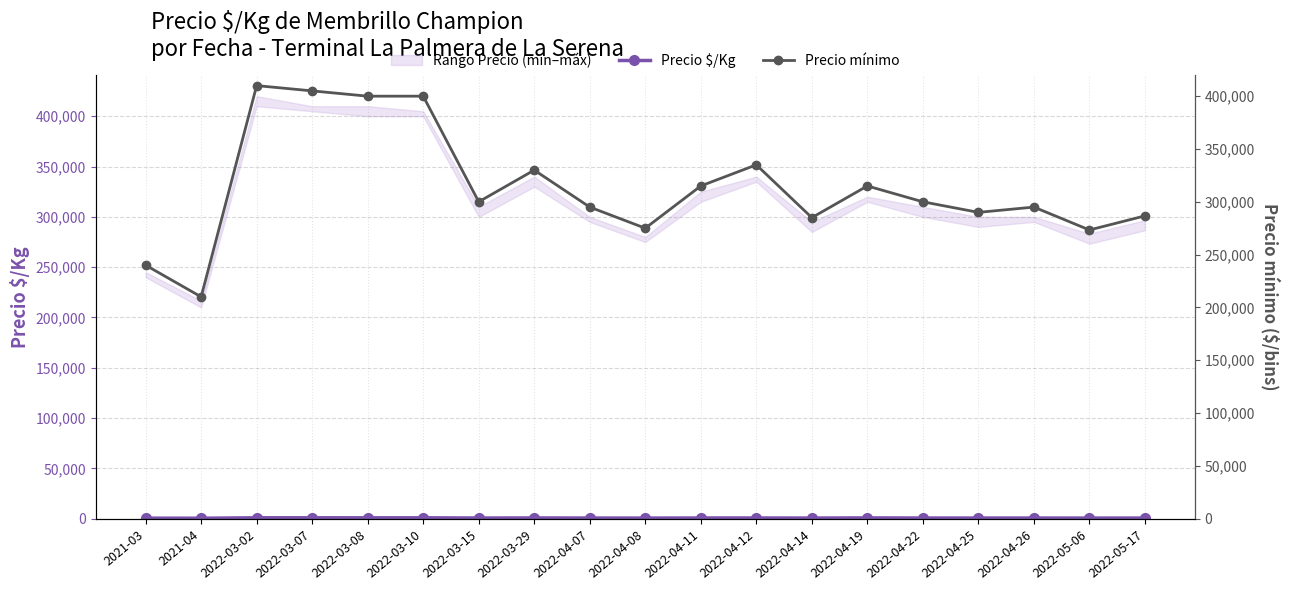

What is the label of the 18th point from the left?

2022-05-06